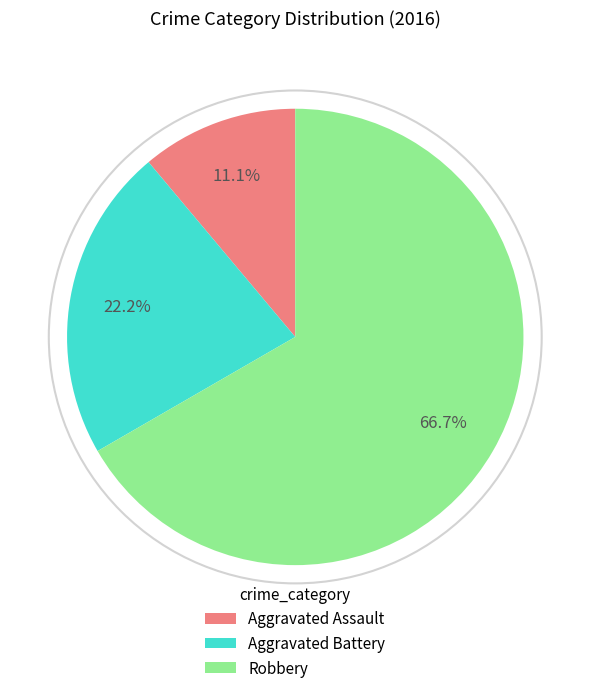

To the nearest percent, what is the combined percentage of Aggravated Assault and Aggravated Battery?

33%